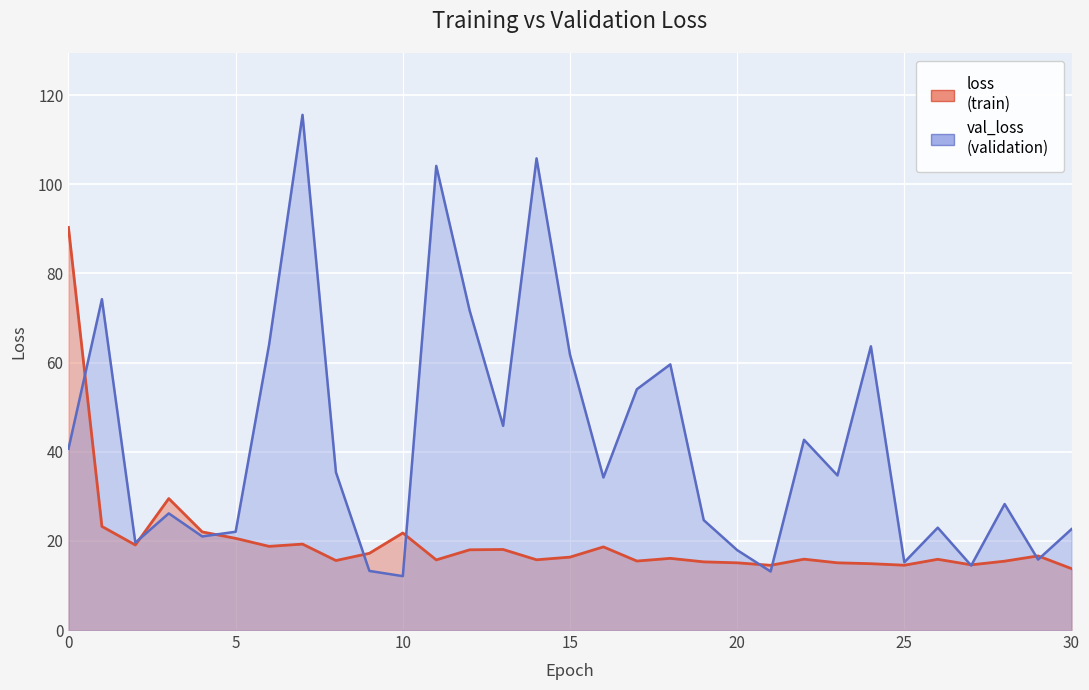

What is the value of the loss point at the 3rd from the left?

19.1